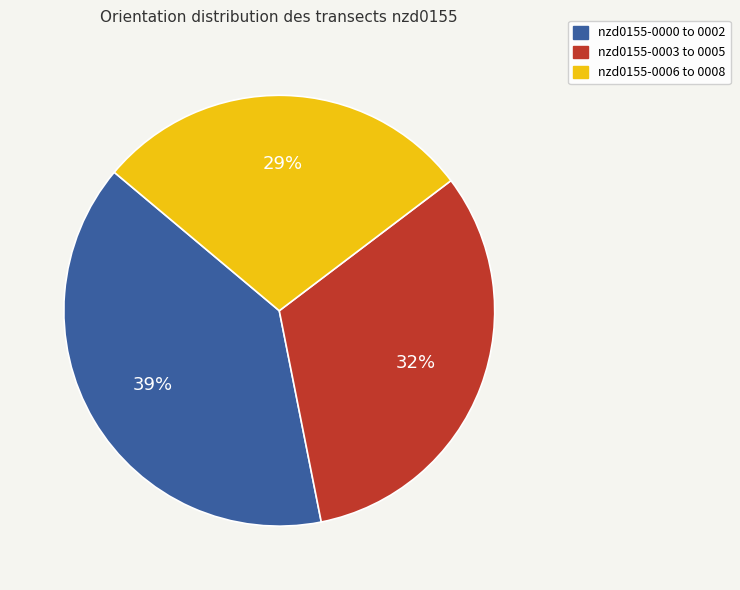

Is there any slice that represents more than half of the pie?

No